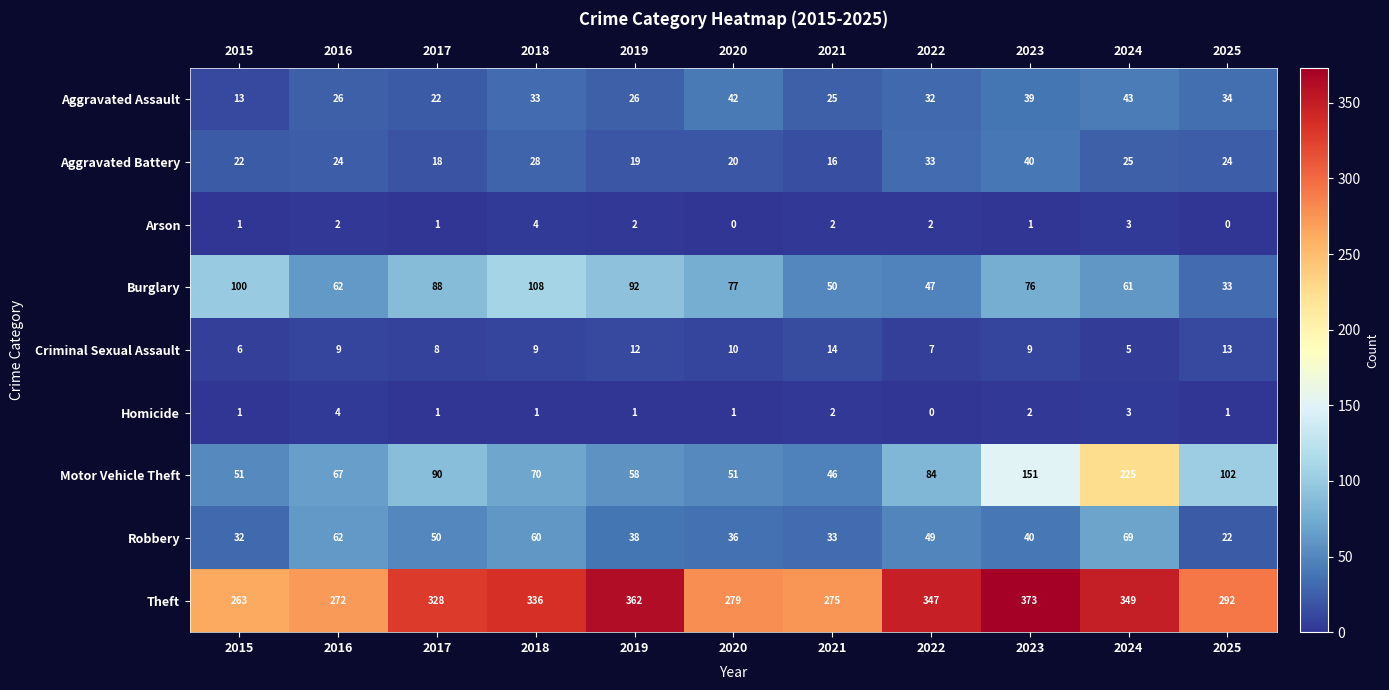

What is the difference between the maximum and minimum values in the Motor Vehicle Theft series?

179